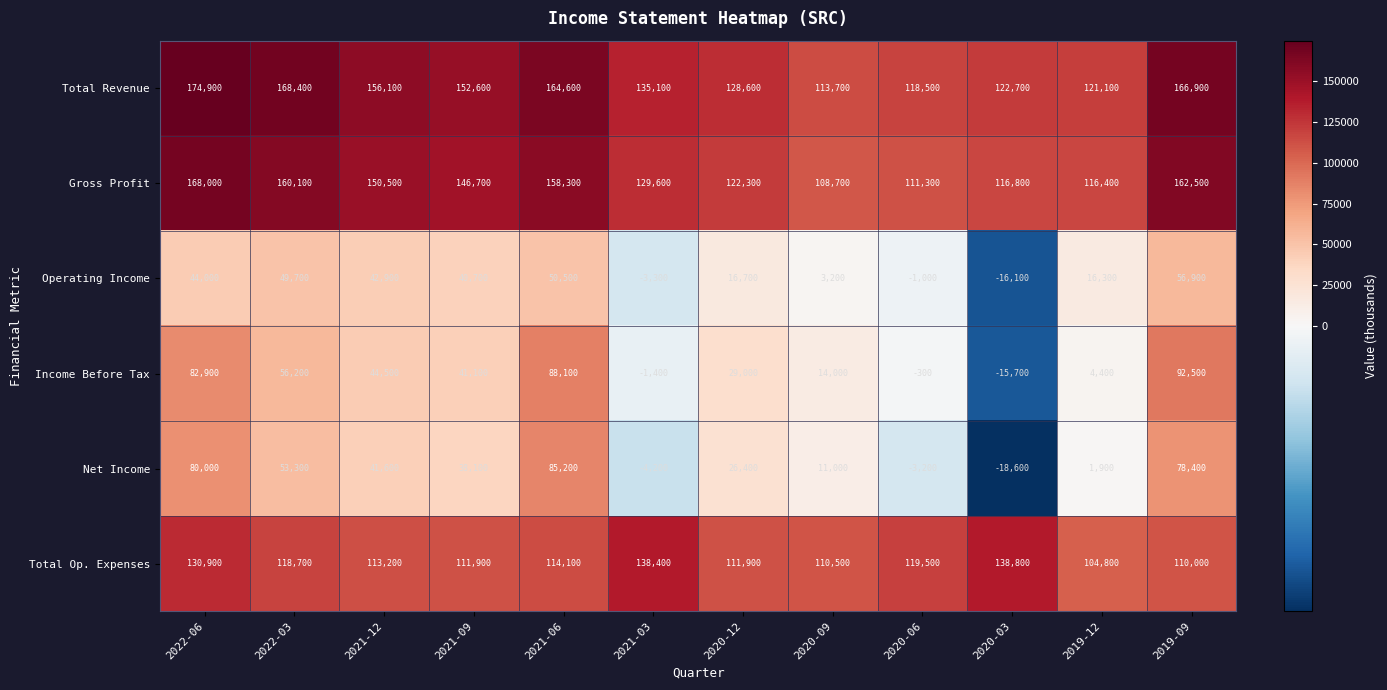

Between 2020-12 and 2020-06, which series saw the biggest shift?

Net Income